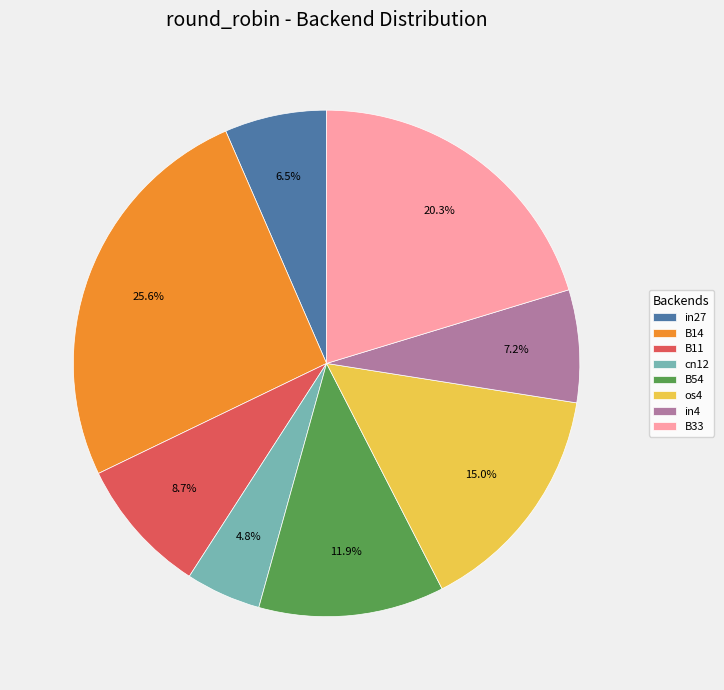

What is the largest slice in the pie chart?

B14